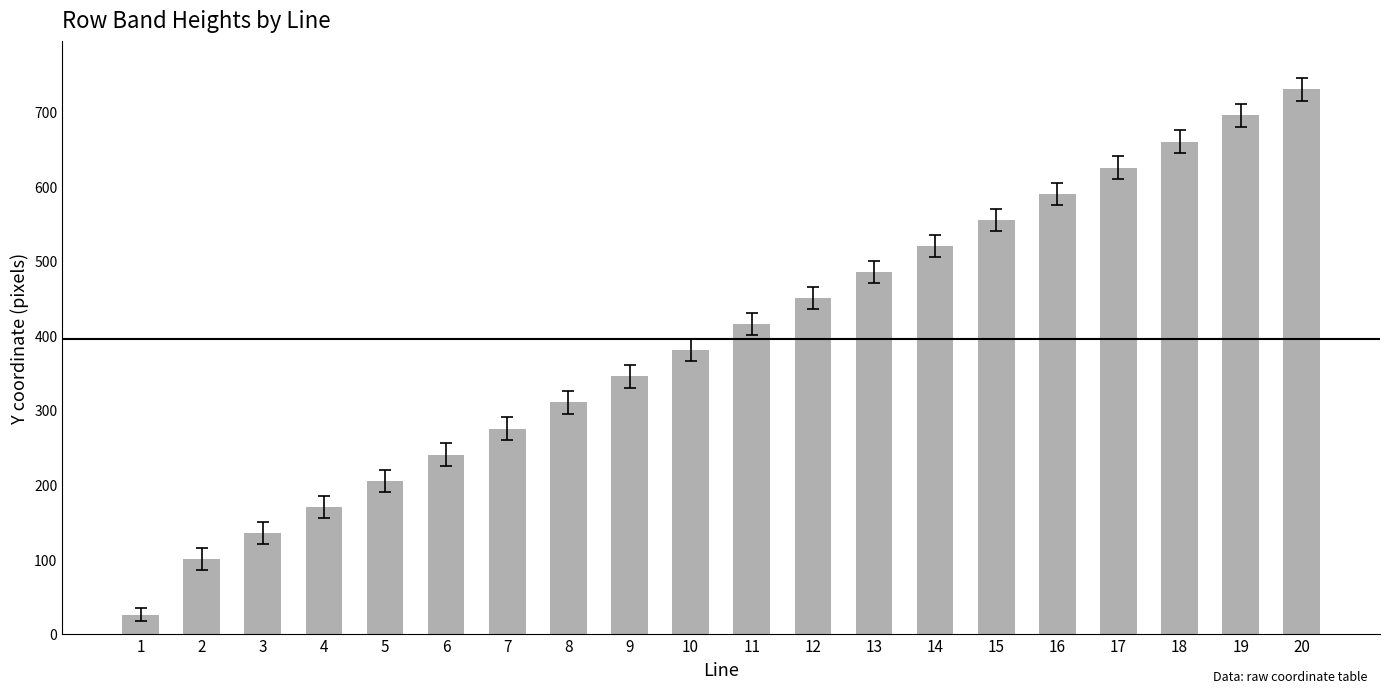

What is the ratio of the value at 11 to the value at 15?

0.7